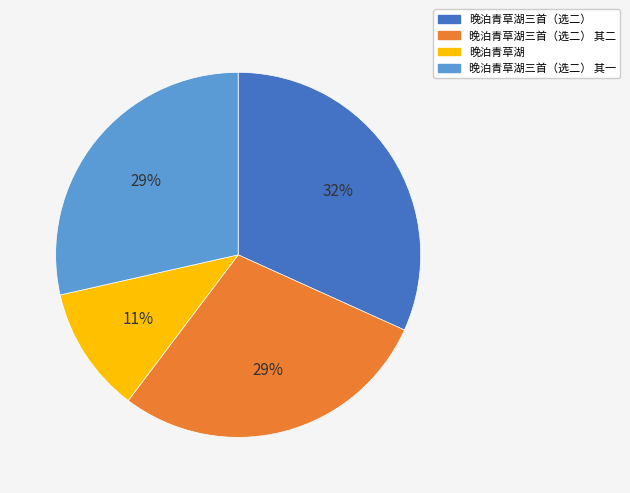

How many slices are in this pie chart?

4